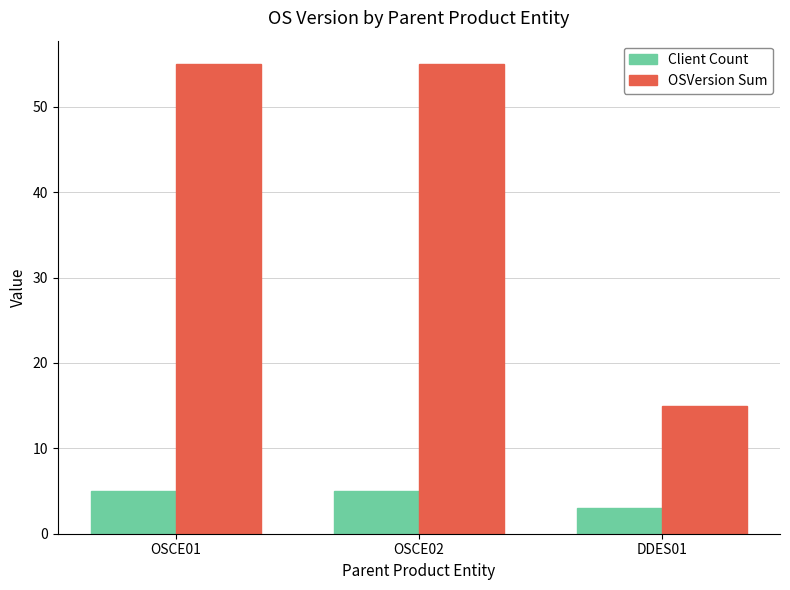

What is the lowest value of the OSVersion Sum series?

15